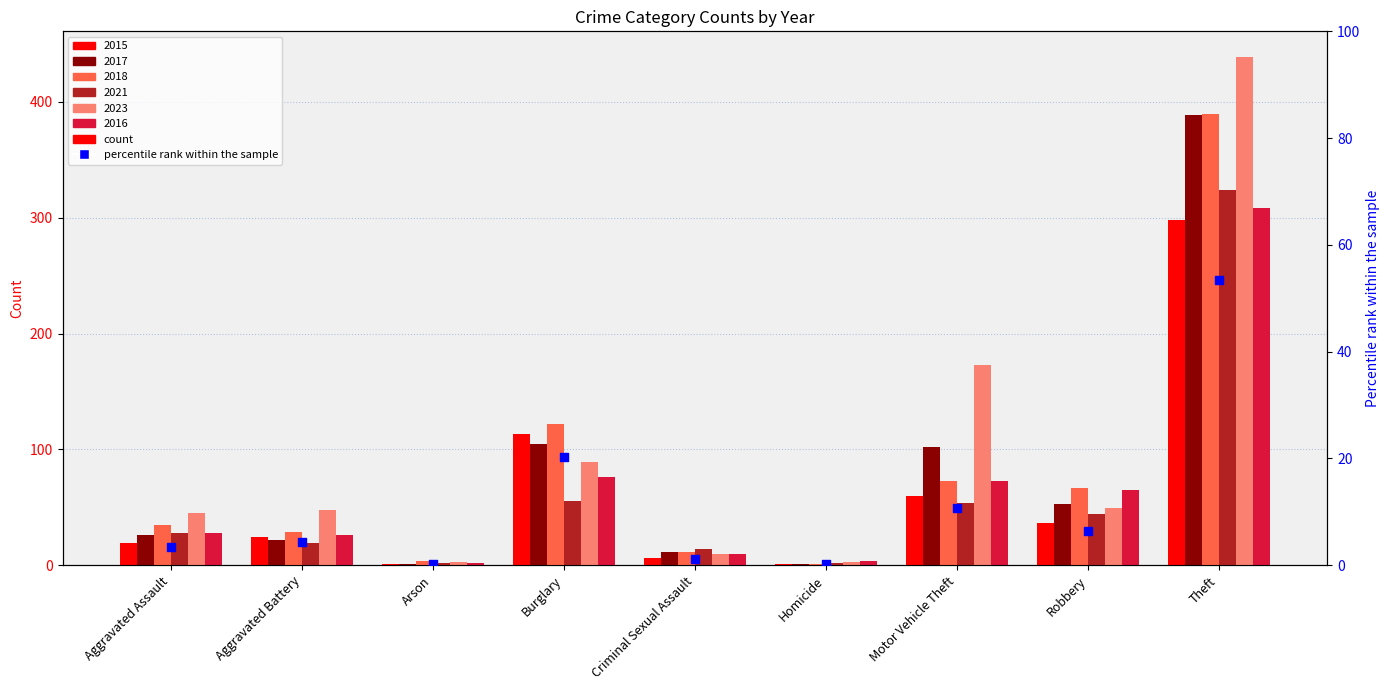

Between Aggravated Assault and Criminal Sexual Assault, which is larger?

Aggravated Assault